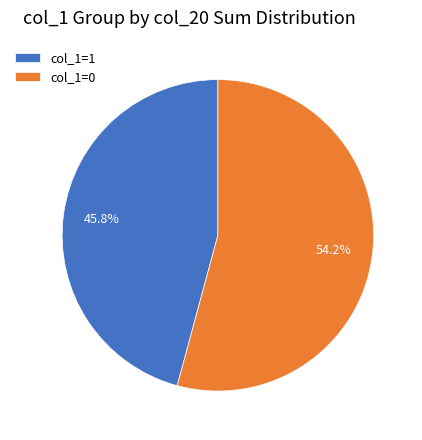

How much of the chart is everything except col_1=1?

54.2%